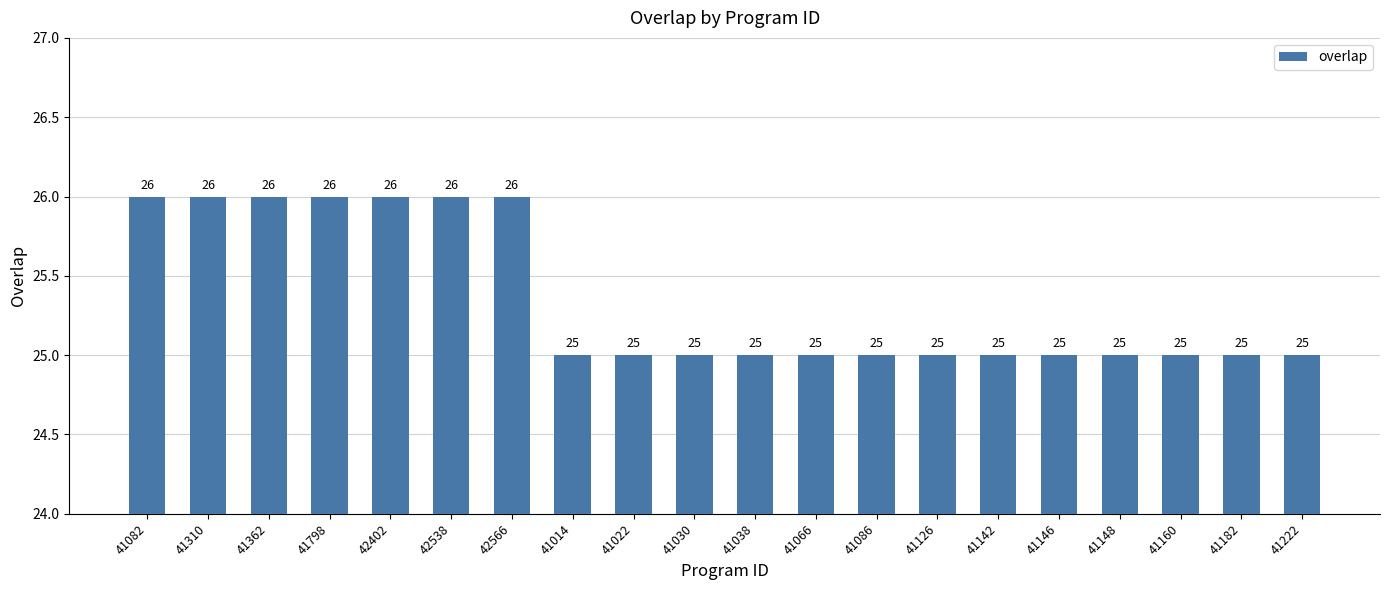

How many values exceed 25?

7